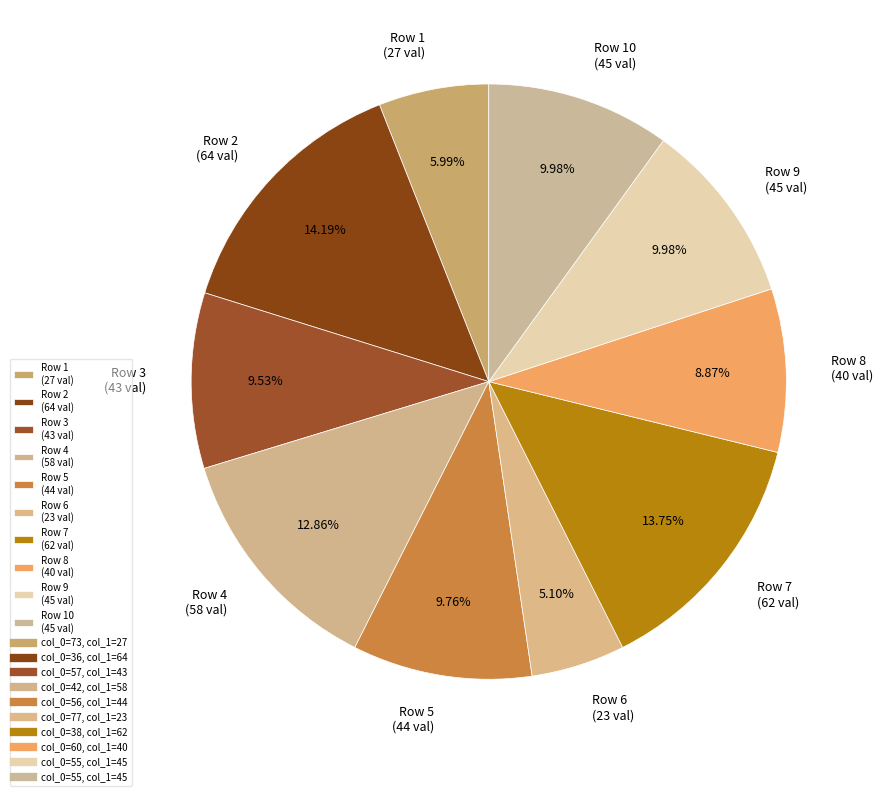

To the nearest percent, what is the difference between the largest and smallest slice percentages?

9%